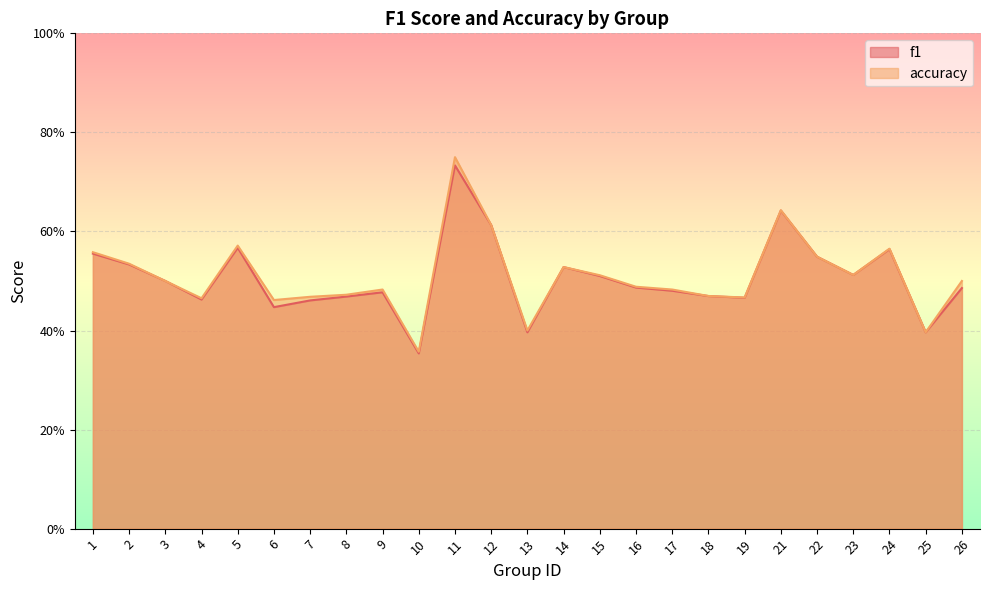

Is it true that accuracy equals 0.3 at 3?

False